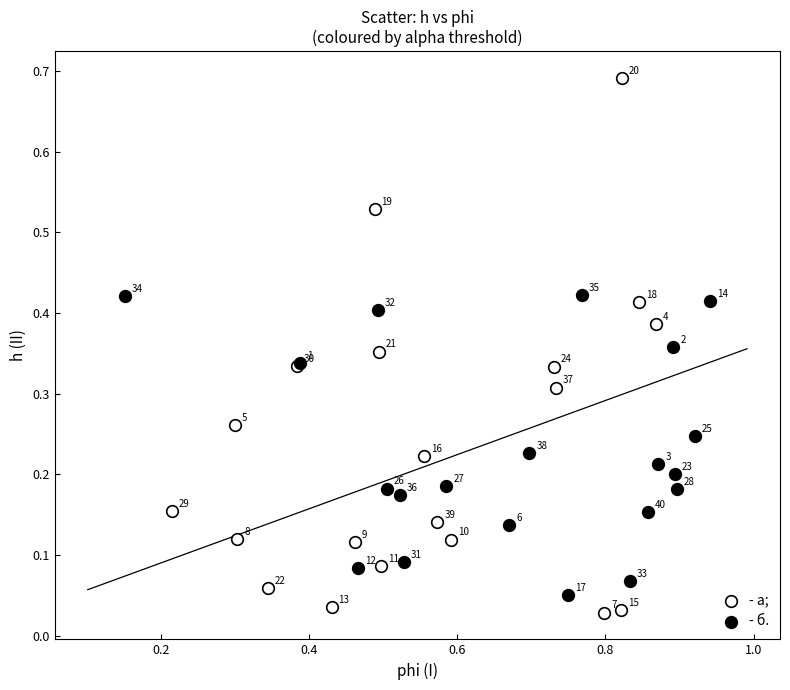

Which series has the widest spread of Y values?

- а;